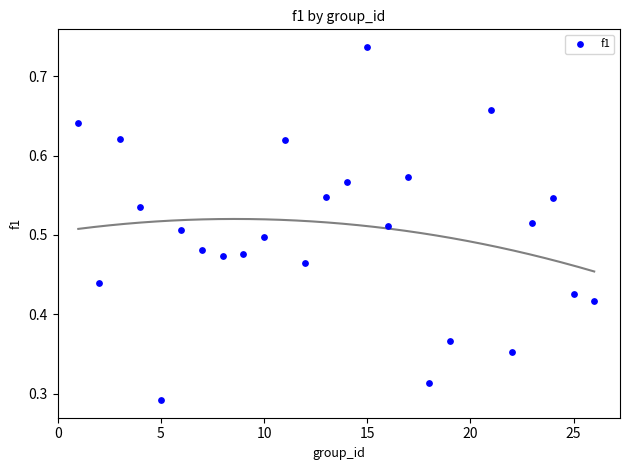

What is the range of X values (max minus min)?

25.0